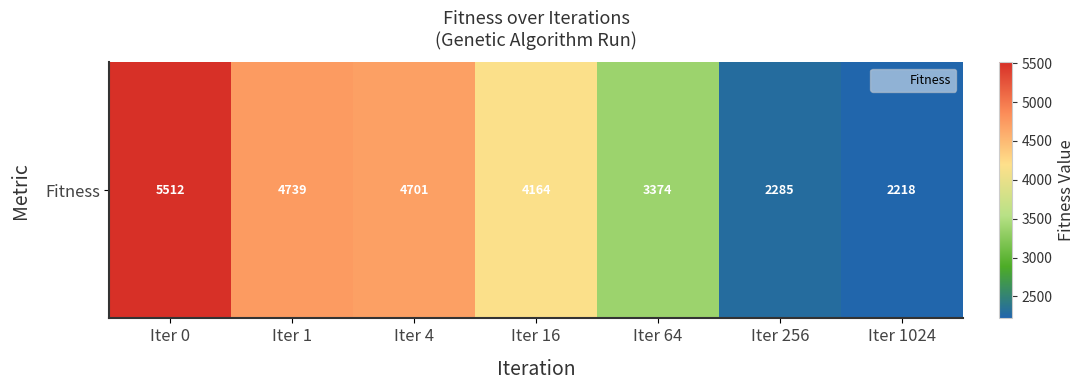

What is the greatest value displayed?

5511.5